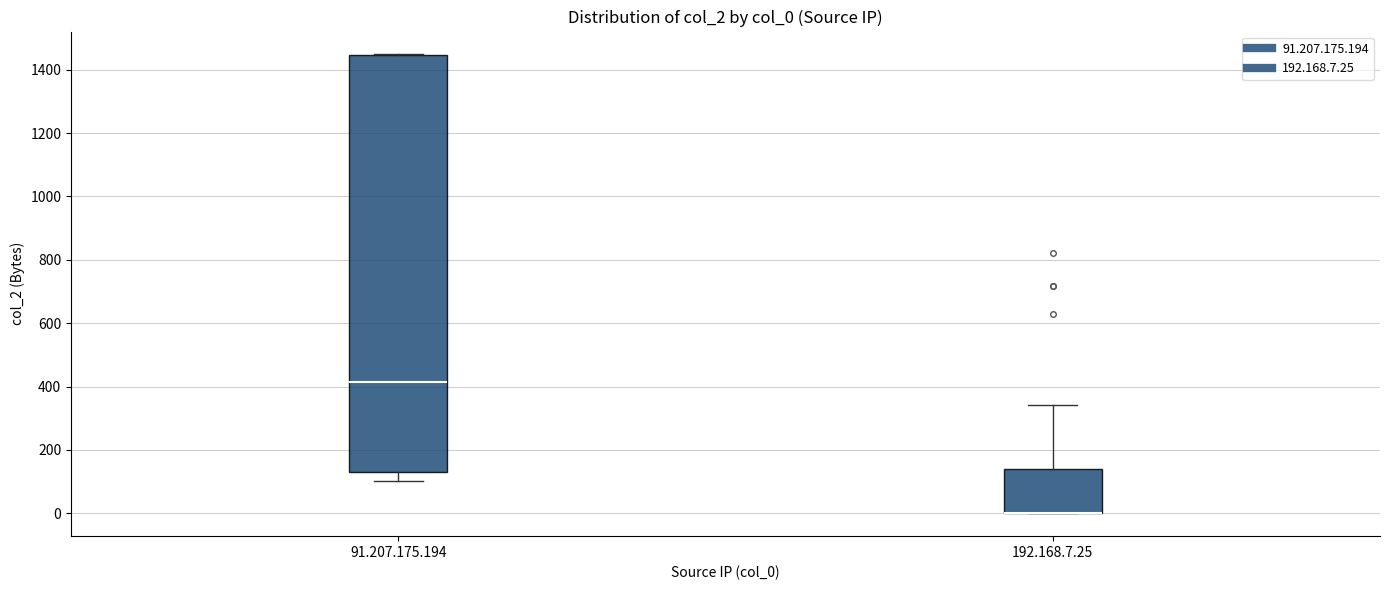

Reading left to right, transcribe this box plot: for each box, give where its median line is, the range the box spans, and where its two whiskers end, as read against the y-axis. The values are not printed on the chart, so give them approximately, as read against the axis.

91.207.175.194: median 420, box 140 to 1440, whiskers 100 to 1440
192.168.7.25: median 0 (drawn on the box's lower edge), box 0 to 140, whiskers 0 to 340